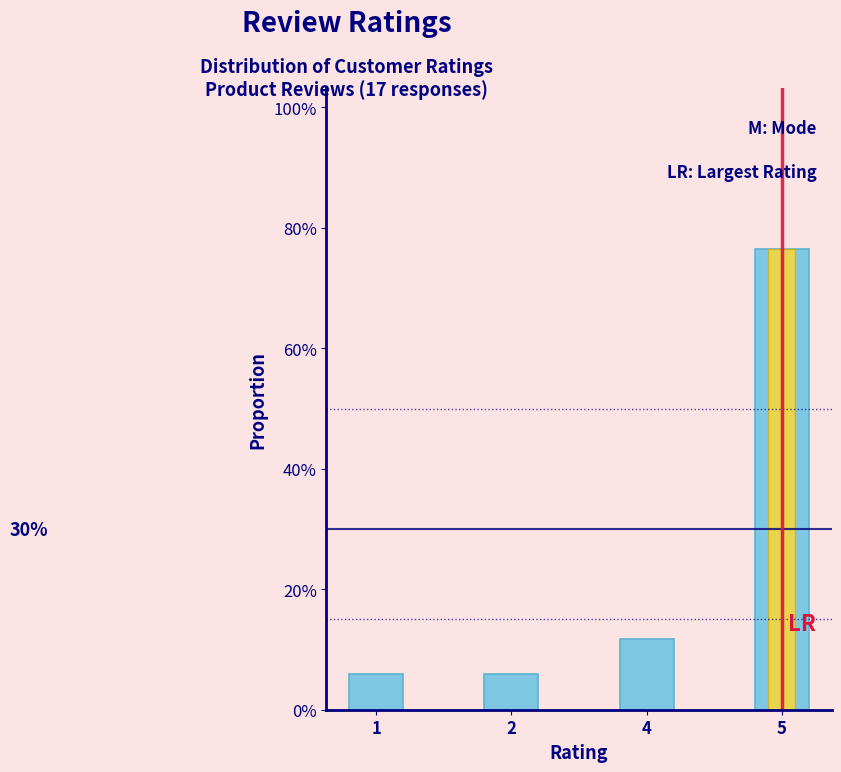

How many bars are there in total?

4